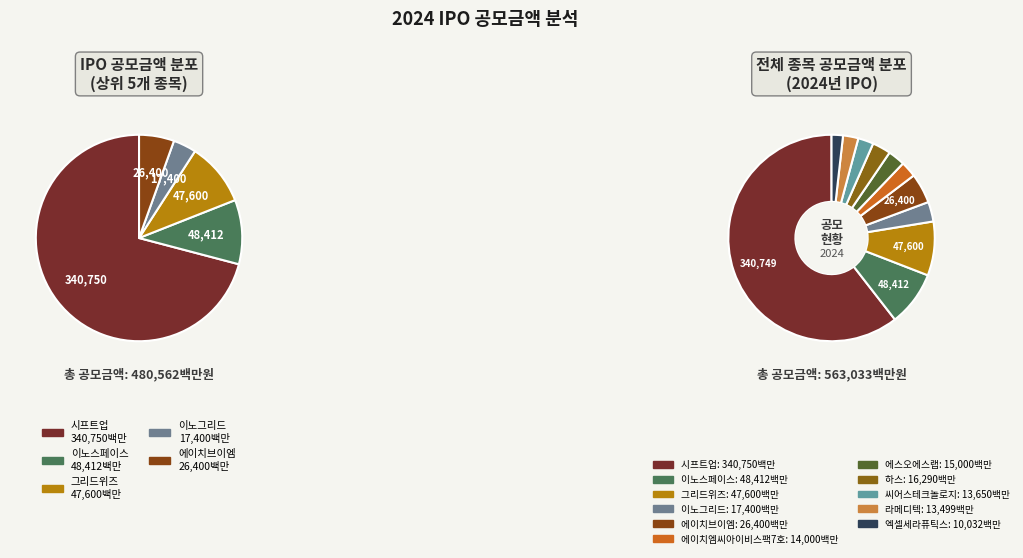

Which slice represents more than half of the pie?

시프트업